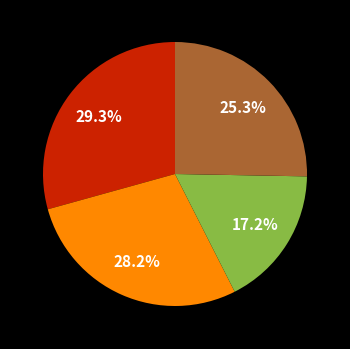

To the nearest percent, what is the difference between the largest and smallest slice percentages?

12%